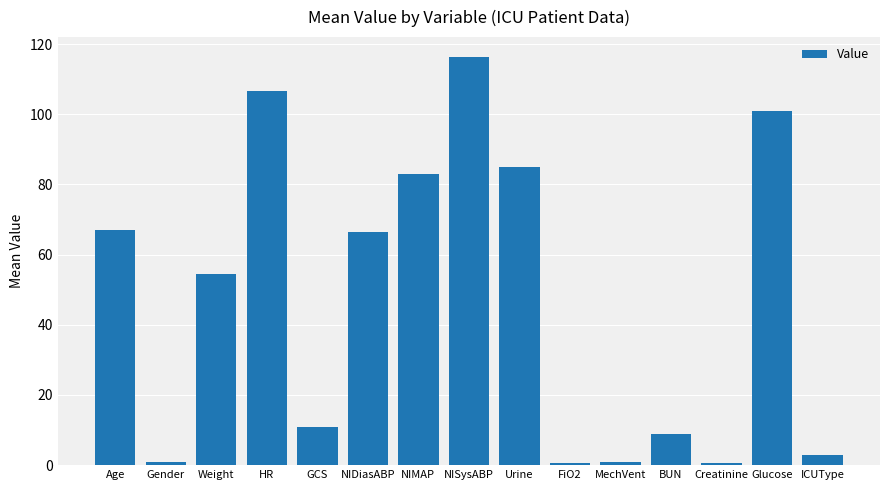

How many data points are above 54?

8